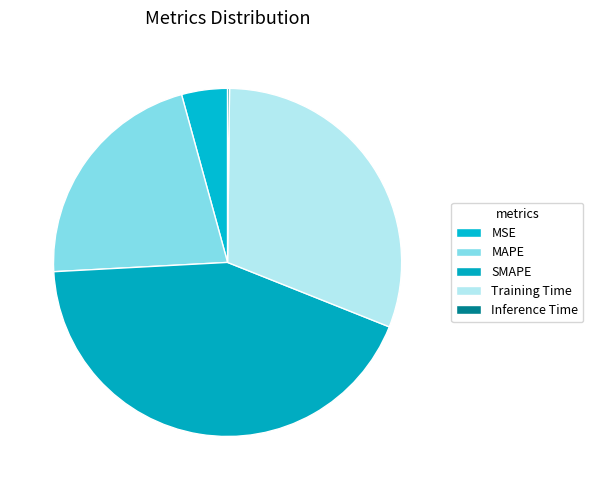

What is the smallest slice in the pie chart?

Inference Time